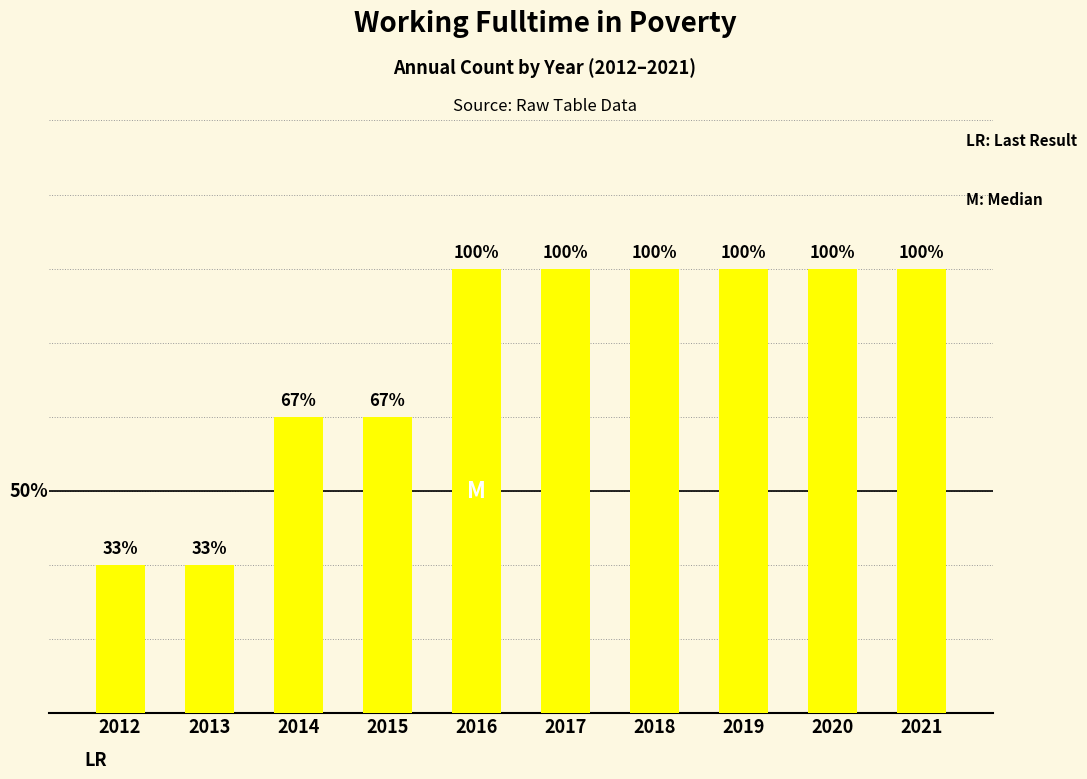

What is the sum of the values at 2020 and 2018?

6